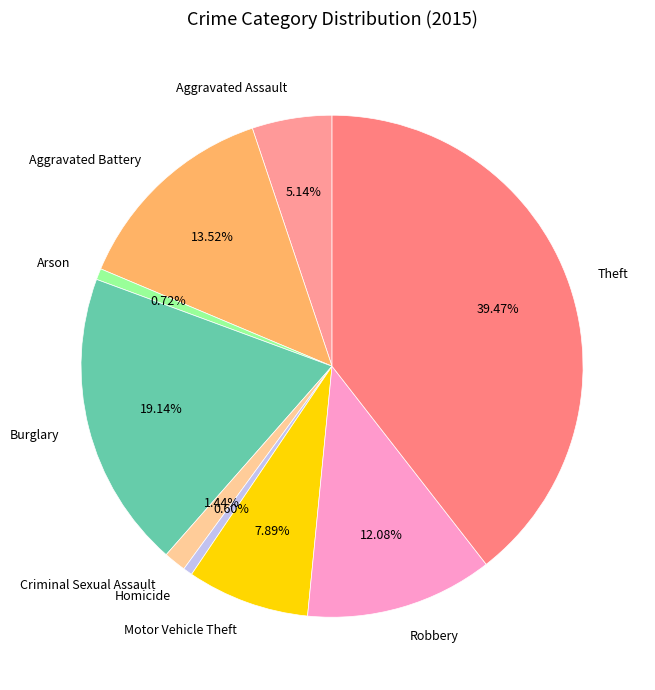

The Robbery slice represents 12% of the pie. True or false?

True